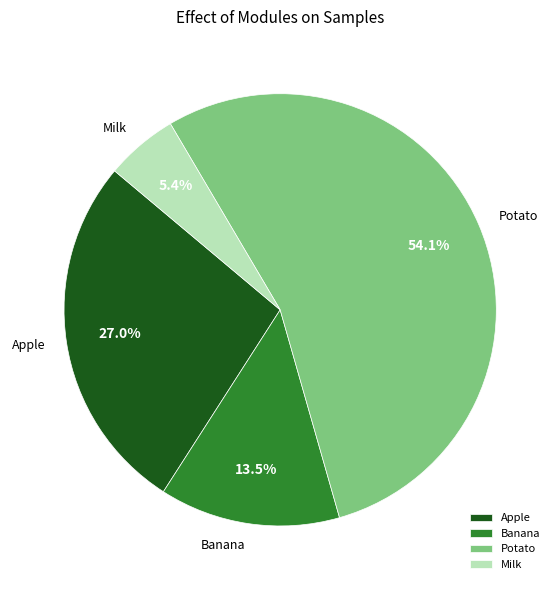

What is the largest slice in the pie chart?

Potato